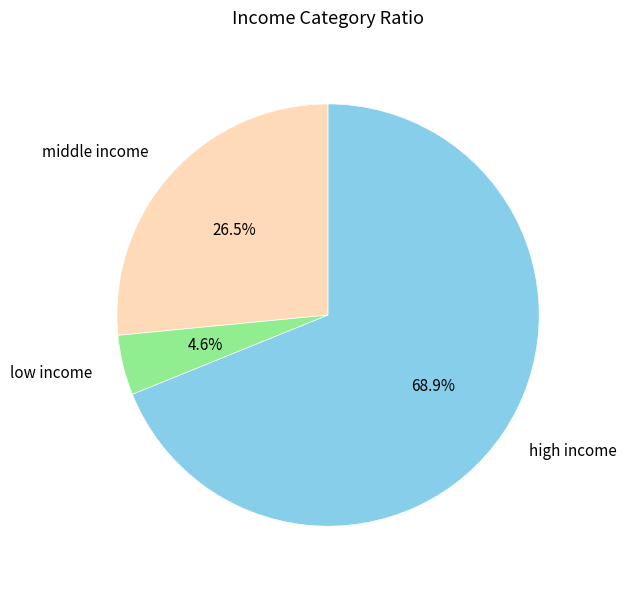

To the nearest percent, what is the average slice percentage?

33%